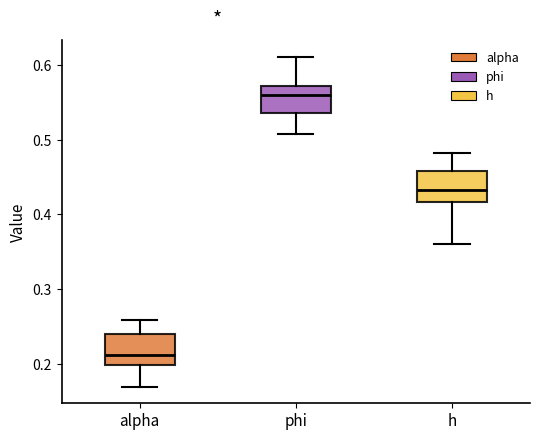

Which box has the lowest median line?

alpha